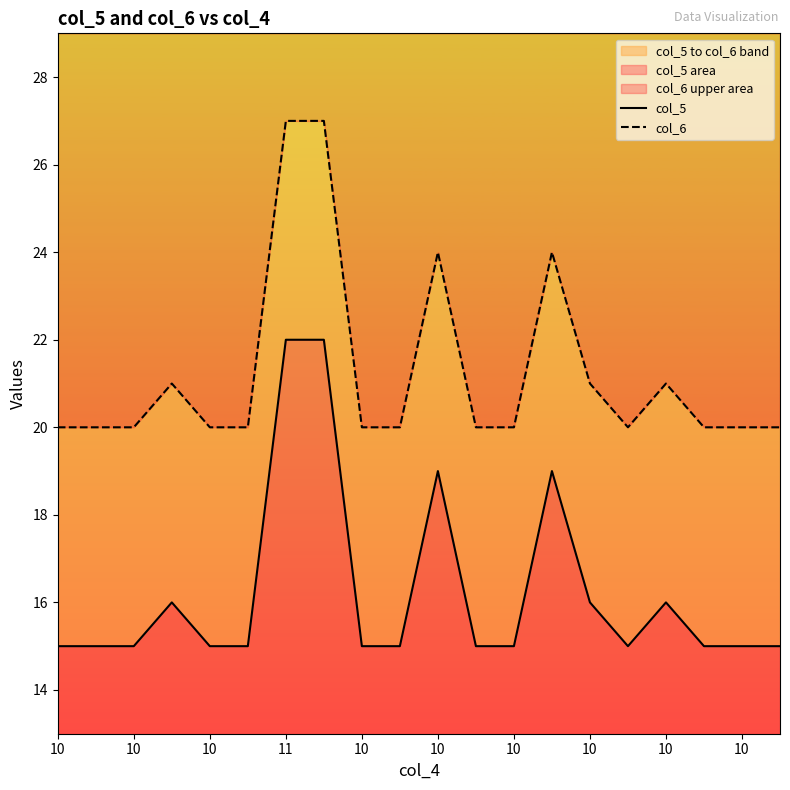

How many interior local valleys does the col_6 series have?

1